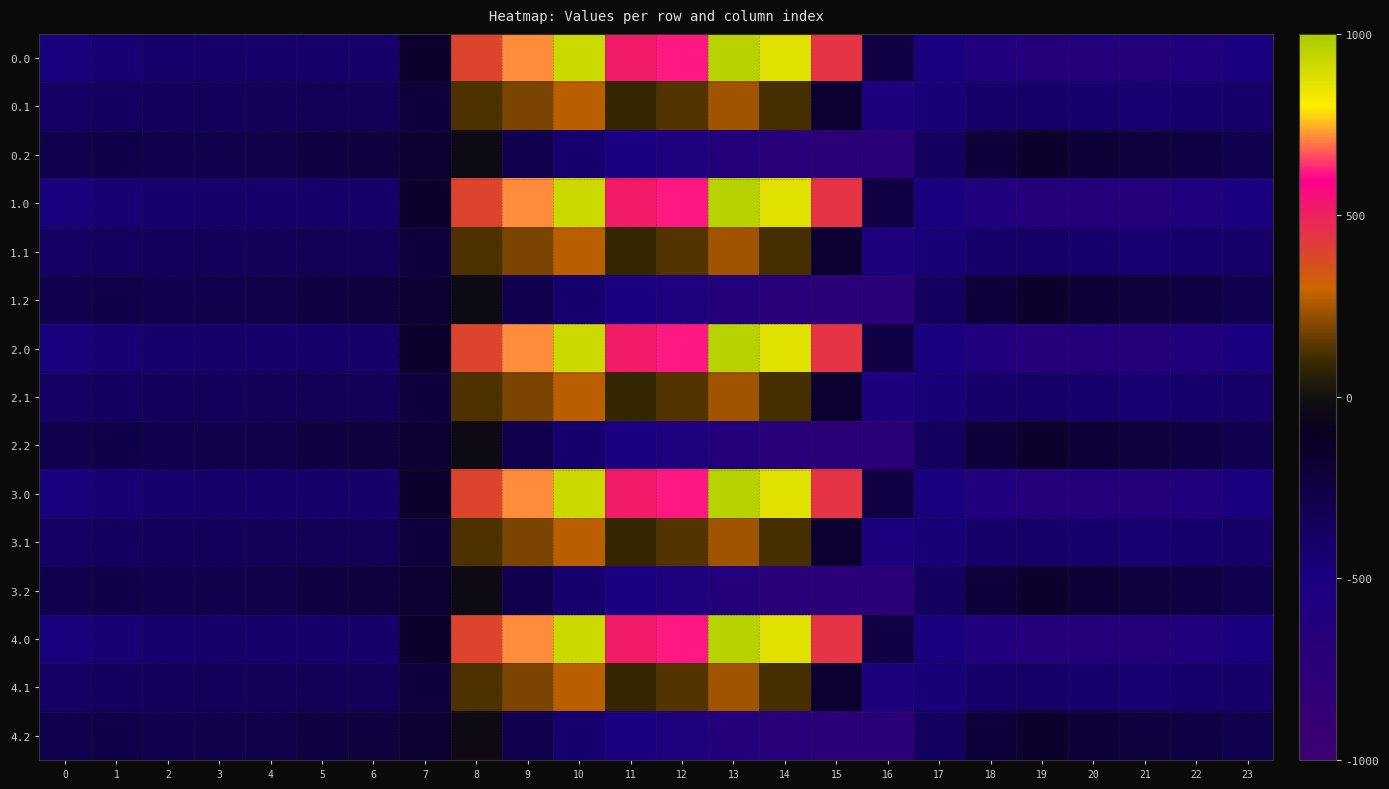

Reading right to left, transcribe all the data shown in this chart.

0.0: 23=-511.3	22=-592.3	21=-638.4	20=-629.9	19=-649.2	18=-586.7	17=-494.8	16=-250.9	15=443.0	14=870.3	13=962.7	12=619.4	11=516.0	10=916.2	9=716.9	8=395.3	7=-150.1	6=-408.0	5=-403.8	4=-404.9	3=-404.4	2=-410.3	1=-449.5	0=-482.0
0.1: 23=-399.4	22=-419.9	21=-432.4	20=-414.5	19=-400.2	18=-405.4	17=-466.6	16=-547.3	15=-173.1	14=113.7	13=241.5	12=134.6	11=87.0	10=274.1	9=191.1	8=125.2	7=-217.1	6=-332.2	5=-325.7	4=-339.6	3=-342.7	2=-347.9	1=-361.1	0=-384.6
0.2: 23=-287.5	22=-247.4	21=-226.4	20=-199.2	19=-151.0	18=-210.0	17=-362.4	16=-726.6	15=-725.8	14=-687.4	13=-640.4	12=-571.2	11=-520.6	10=-423.5	9=-288.5	8=-35.3	7=-176.6	6=-228.8	5=-245.0	4=-274.4	3=-281.0	2=-285.5	1=-272.7	0=-287.1
1.0: 23=-511.3	22=-592.3	21=-638.4	20=-629.9	19=-649.2	18=-586.7	17=-494.8	16=-250.9	15=443.0	14=870.3	13=962.7	12=619.4	11=516.0	10=916.2	9=716.9	8=395.3	7=-150.1	6=-408.0	5=-403.8	4=-404.9	3=-404.4	2=-410.3	1=-449.5	0=-482.0
1.1: 23=-399.4	22=-419.9	21=-432.4	20=-414.5	19=-400.2	18=-405.4	17=-466.6	16=-547.3	15=-173.1	14=113.7	13=241.5	12=134.6	11=87.0	10=274.1	9=191.1	8=125.2	7=-217.1	6=-332.2	5=-325.7	4=-339.6	3=-342.7	2=-347.9	1=-361.1	0=-384.6
1.2: 23=-287.5	22=-247.4	21=-226.4	20=-199.2	19=-151.0	18=-210.0	17=-362.4	16=-726.6	15=-725.8	14=-687.4	13=-640.4	12=-571.2	11=-520.6	10=-423.5	9=-288.5	8=-35.3	7=-176.6	6=-228.8	5=-245.0	4=-274.4	3=-281.0	2=-285.5	1=-272.7	0=-287.1
2.0: 23=-511.3	22=-592.3	21=-638.4	20=-629.9	19=-649.2	18=-586.7	17=-494.8	16=-250.9	15=443.0	14=870.3	13=962.7	12=619.4	11=516.0	10=916.2	9=716.9	8=395.3	7=-150.1	6=-408.0	5=-403.8	4=-404.9	3=-404.4	2=-410.3	1=-449.5	0=-482.0
2.1: 23=-399.4	22=-419.9	21=-432.4	20=-414.5	19=-400.2	18=-405.4	17=-466.6	16=-547.3	15=-173.1	14=113.7	13=241.5	12=134.6	11=87.0	10=274.1	9=191.1	8=125.2	7=-217.1	6=-332.2	5=-325.7	4=-339.6	3=-342.7	2=-347.9	1=-361.1	0=-384.6
2.2: 23=-287.5	22=-247.4	21=-226.4	20=-199.2	19=-151.0	18=-210.0	17=-362.4	16=-726.6	15=-725.8	14=-687.4	13=-640.4	12=-571.2	11=-520.6	10=-423.5	9=-288.5	8=-35.3	7=-176.6	6=-228.8	5=-245.0	4=-274.4	3=-281.0	2=-285.5	1=-272.7	0=-287.1
3.0: 23=-511.3	22=-592.3	21=-638.4	20=-629.9	19=-649.2	18=-586.7	17=-494.8	16=-250.9	15=443.0	14=870.3	13=962.7	12=619.4	11=516.0	10=916.2	9=716.9	8=395.3	7=-150.1	6=-408.0	5=-403.8	4=-404.9	3=-404.4	2=-410.3	1=-449.5	0=-482.0
3.1: 23=-399.4	22=-419.9	21=-432.4	20=-414.5	19=-400.2	18=-405.4	17=-466.6	16=-547.3	15=-173.1	14=113.7	13=241.5	12=134.6	11=87.0	10=274.1	9=191.1	8=125.2	7=-217.1	6=-332.2	5=-325.7	4=-339.6	3=-342.7	2=-347.9	1=-361.1	0=-384.6
3.2: 23=-287.5	22=-247.4	21=-226.4	20=-199.2	19=-151.0	18=-210.0	17=-362.4	16=-726.6	15=-725.8	14=-687.4	13=-640.4	12=-571.2	11=-520.6	10=-423.5	9=-288.5	8=-35.3	7=-176.6	6=-228.8	5=-245.0	4=-274.4	3=-281.0	2=-285.5	1=-272.7	0=-287.1
4.0: 23=-511.3	22=-592.3	21=-638.4	20=-629.9	19=-649.2	18=-586.7	17=-494.8	16=-250.9	15=443.0	14=870.3	13=962.7	12=619.4	11=516.0	10=916.2	9=716.9	8=395.3	7=-150.1	6=-408.0	5=-403.8	4=-404.9	3=-404.4	2=-410.3	1=-449.5	0=-482.0
4.1: 23=-399.4	22=-419.9	21=-432.4	20=-414.5	19=-400.2	18=-405.4	17=-466.6	16=-547.3	15=-173.1	14=113.7	13=241.5	12=134.6	11=87.0	10=274.1	9=191.1	8=125.2	7=-217.1	6=-332.2	5=-325.7	4=-339.6	3=-342.7	2=-347.9	1=-361.1	0=-384.6
4.2: 23=-287.5	22=-247.4	21=-226.4	20=-199.2	19=-151.0	18=-210.0	17=-362.4	16=-726.6	15=-725.8	14=-687.4	13=-640.4	12=-571.2	11=-520.6	10=-423.5	9=-288.5	8=-35.3	7=-176.6	6=-228.8	5=-245.0	4=-274.4	3=-281.0	2=-285.5	1=-272.7	0=-287.1